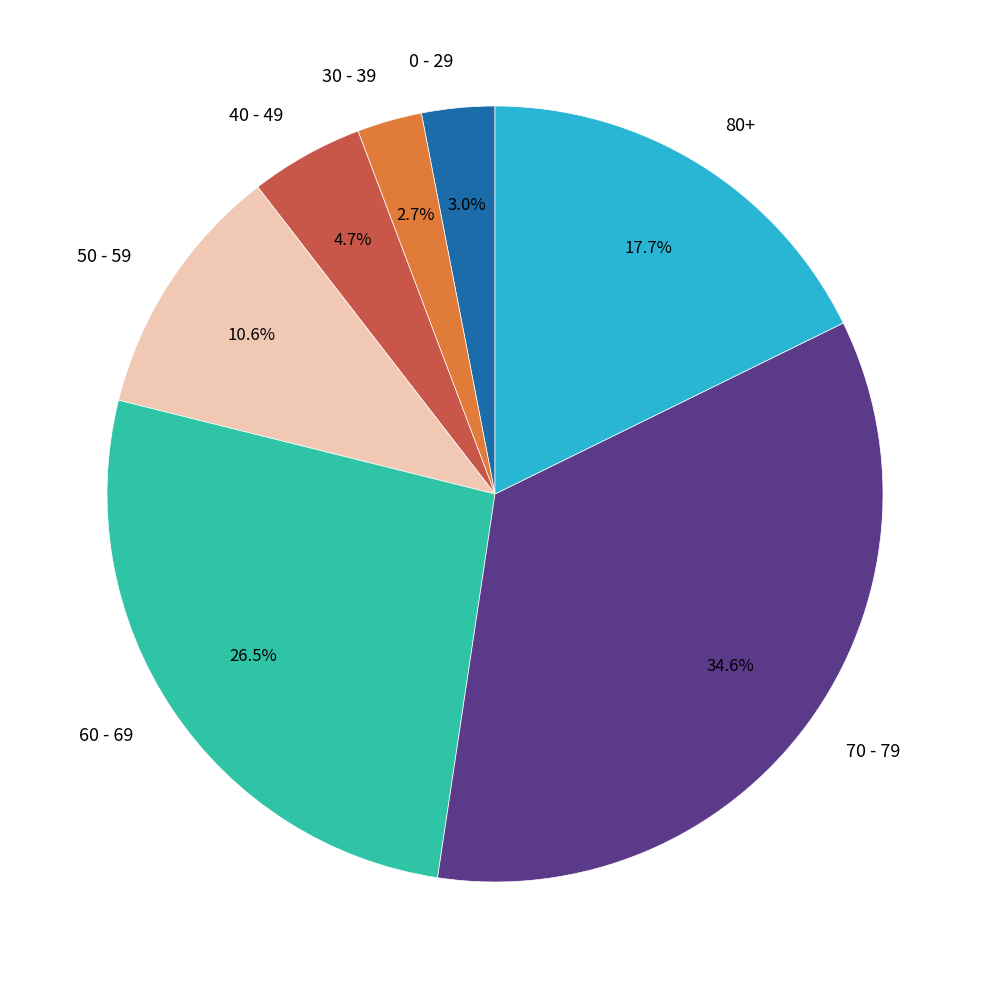

Does 0 - 29 represent more than half of the total?

No